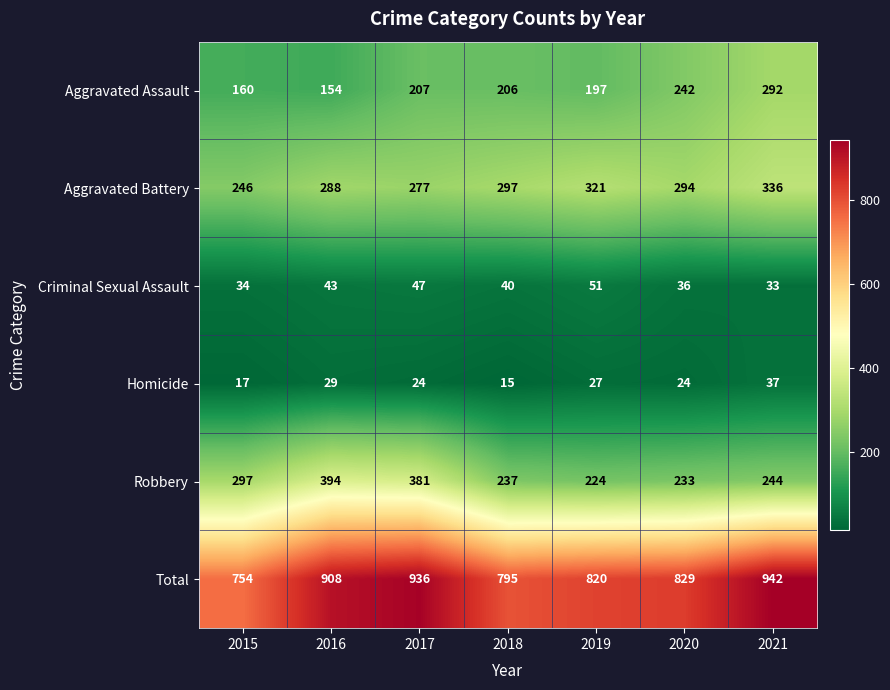

What is the minimum value for Aggravated Battery?

246